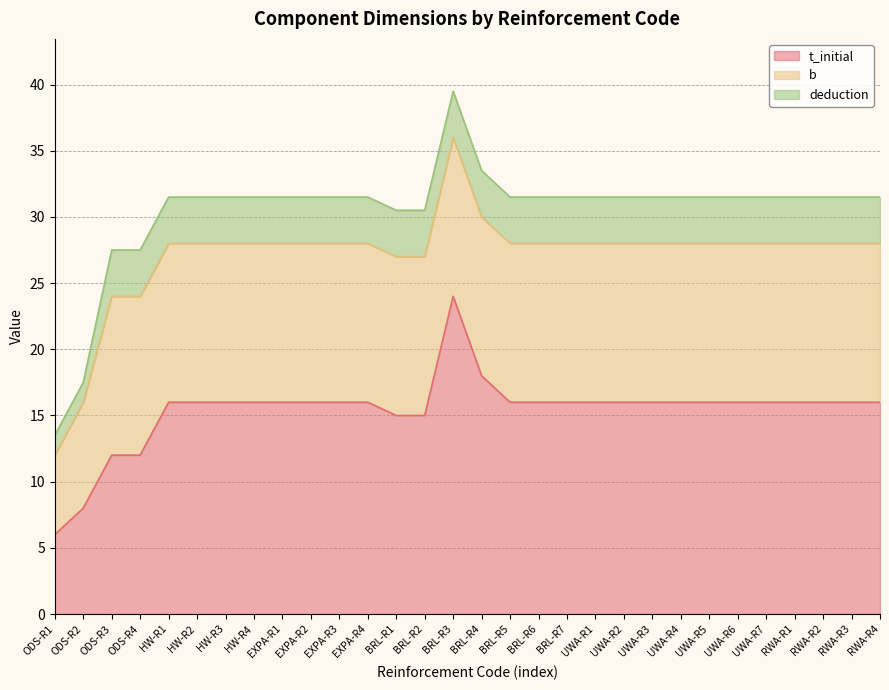

How many data points in deduction are less than 3?

2